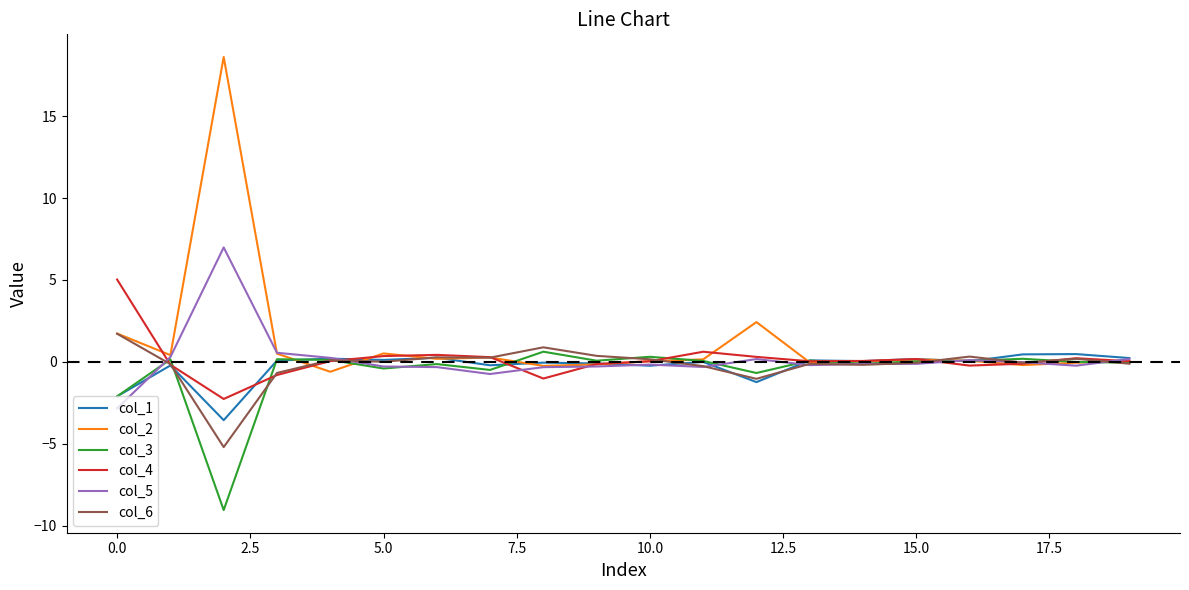

Which series has the widest spread of values?

col_2